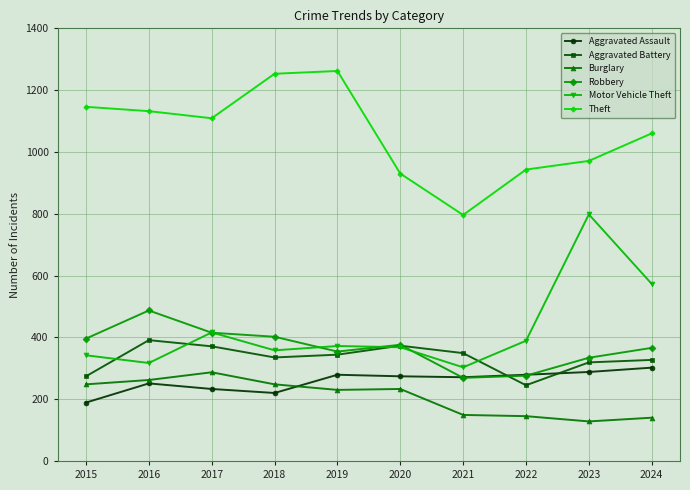

What is the maximum value shown in the chart?

1262